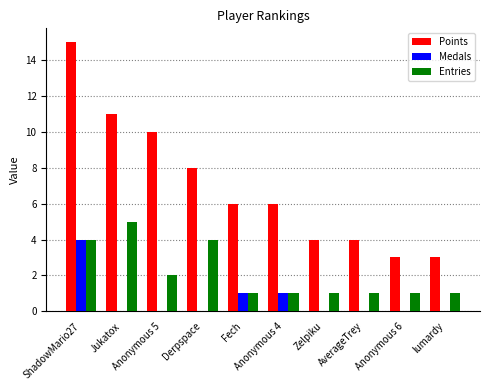

Reading left to right, extract all data points from this chart.

Points: ShadowMario27=15	Jukatox=11	Anonymous 5=10	Derpspace=8	Fech=6	Anonymous 4=6	Zelpiku=4	AverageTrey=4	Anonymous 6=3	lumardy=3
Medals: ShadowMario27=4	Jukatox=0	Anonymous 5=0	Derpspace=0	Fech=1	Anonymous 4=1	Zelpiku=0	AverageTrey=0	Anonymous 6=0	lumardy=0
Entries: ShadowMario27=4	Jukatox=5	Anonymous 5=2	Derpspace=4	Fech=1	Anonymous 4=1	Zelpiku=1	AverageTrey=1	Anonymous 6=1	lumardy=1